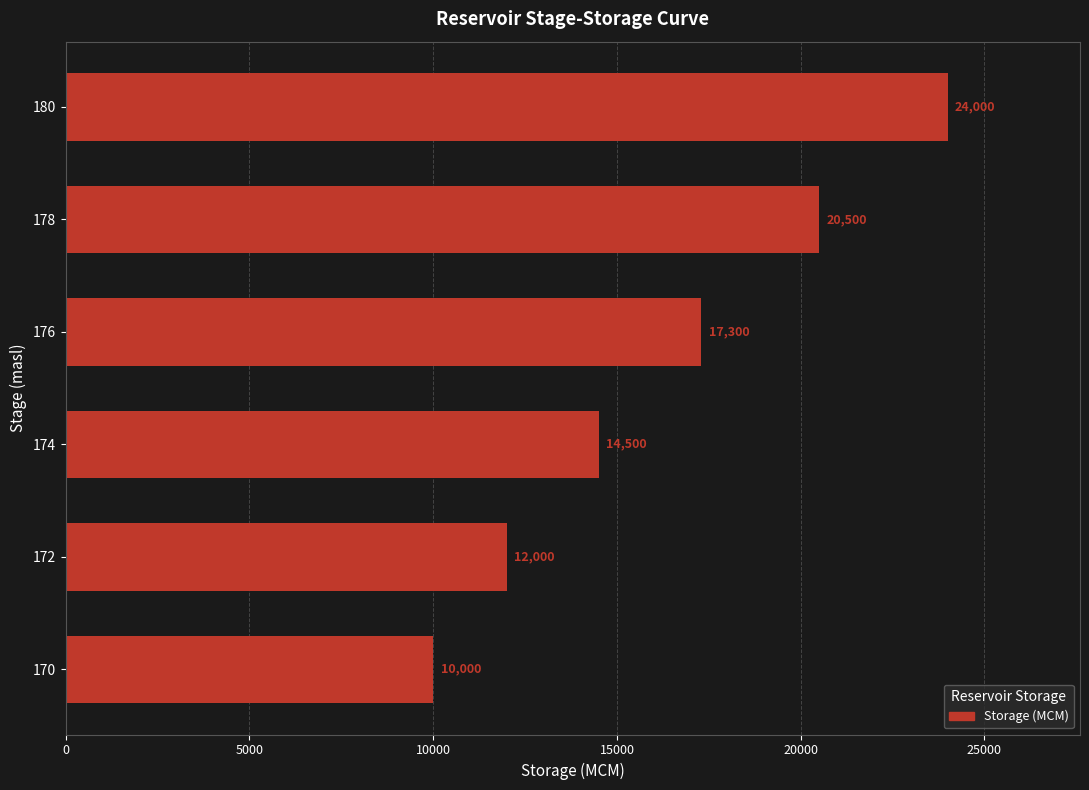

Where is the data nearest to the value 17000?

176